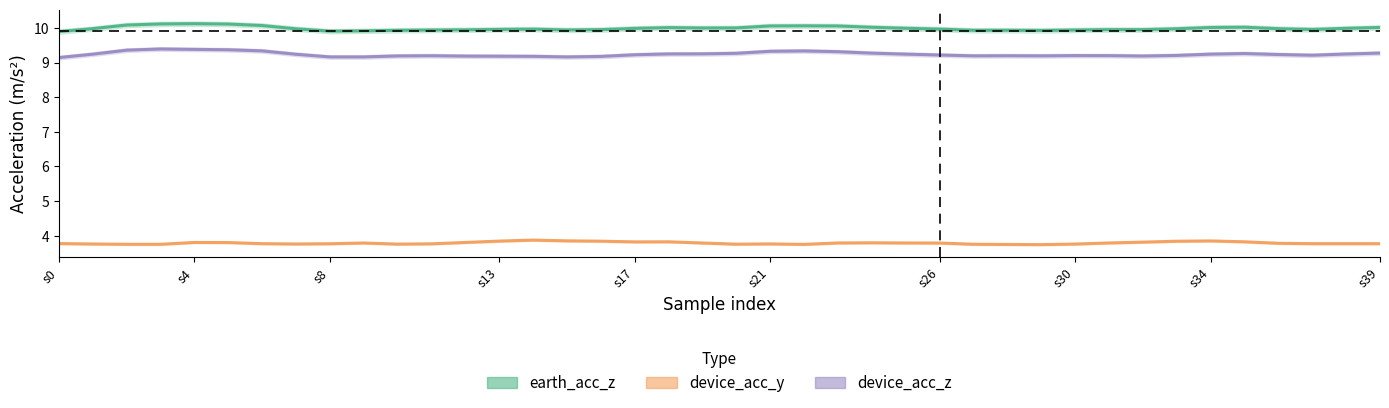

True or false: device_acc_z has a value of 16.2 at 19.

False